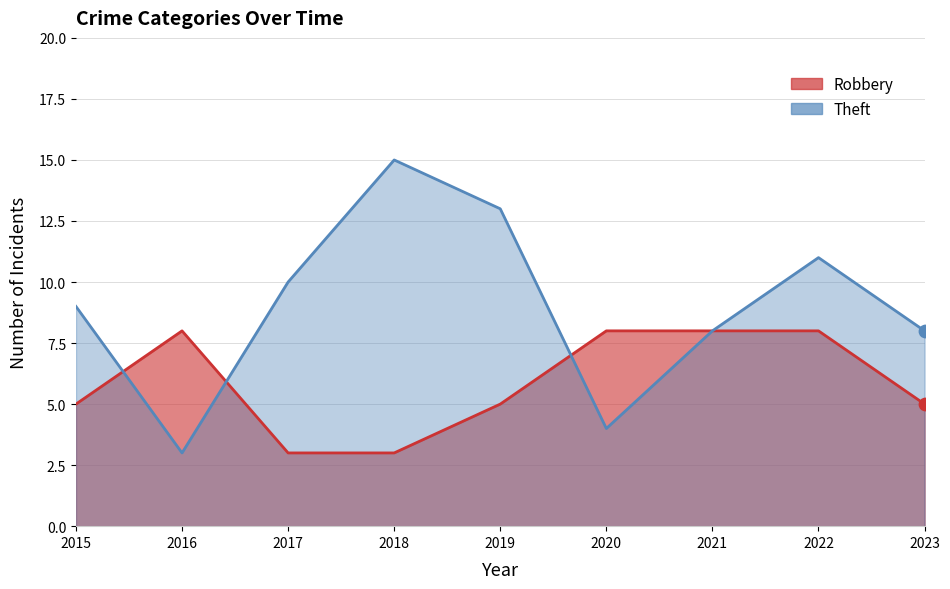

Is the value of Robbery at 2019 greater than the value of Theft at 2016?

Yes